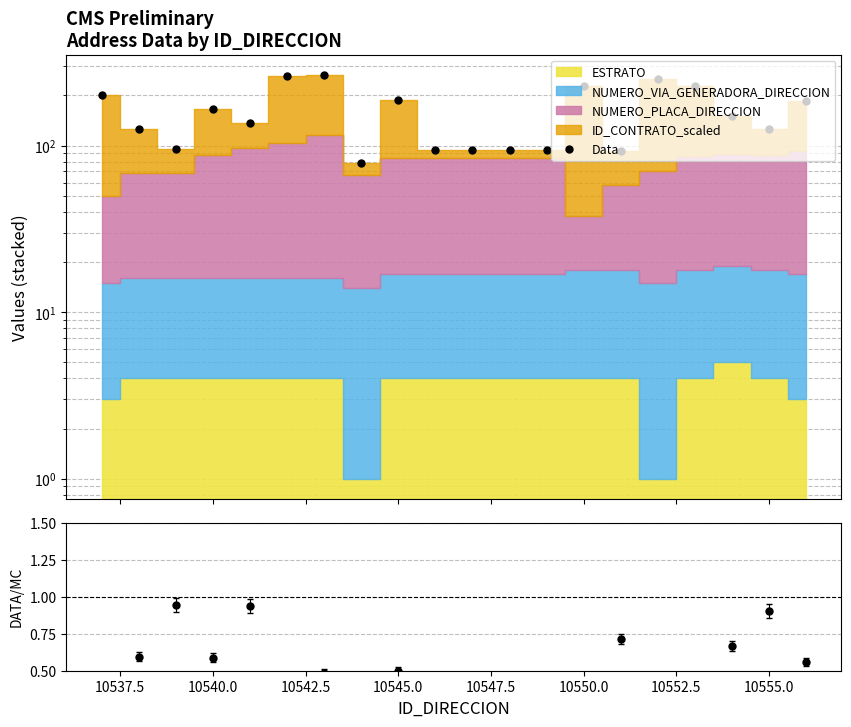

The value of Ratio at 10545.0 is 1.6. True or false?

False